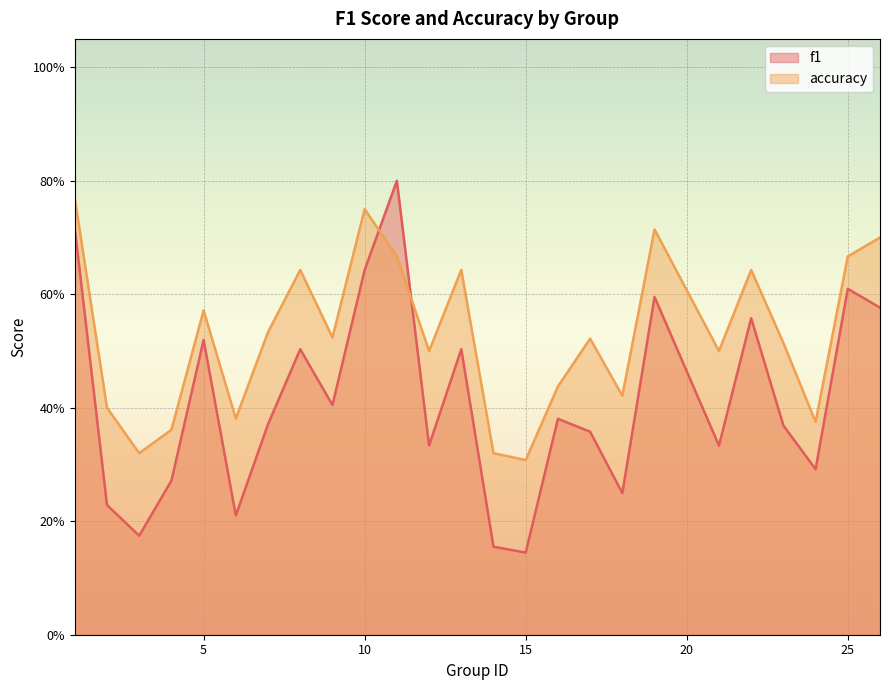

True or false: accuracy and f1 cross at least once.

True